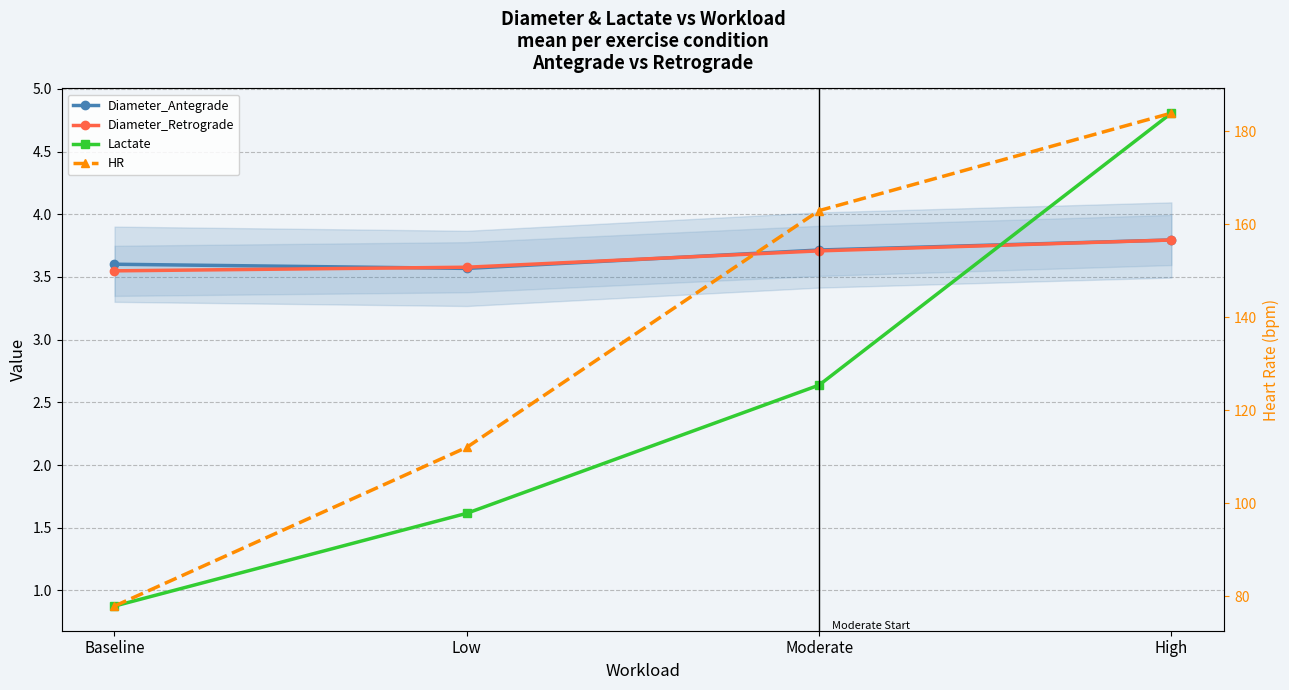

At which category is the sum across all series the highest?

High